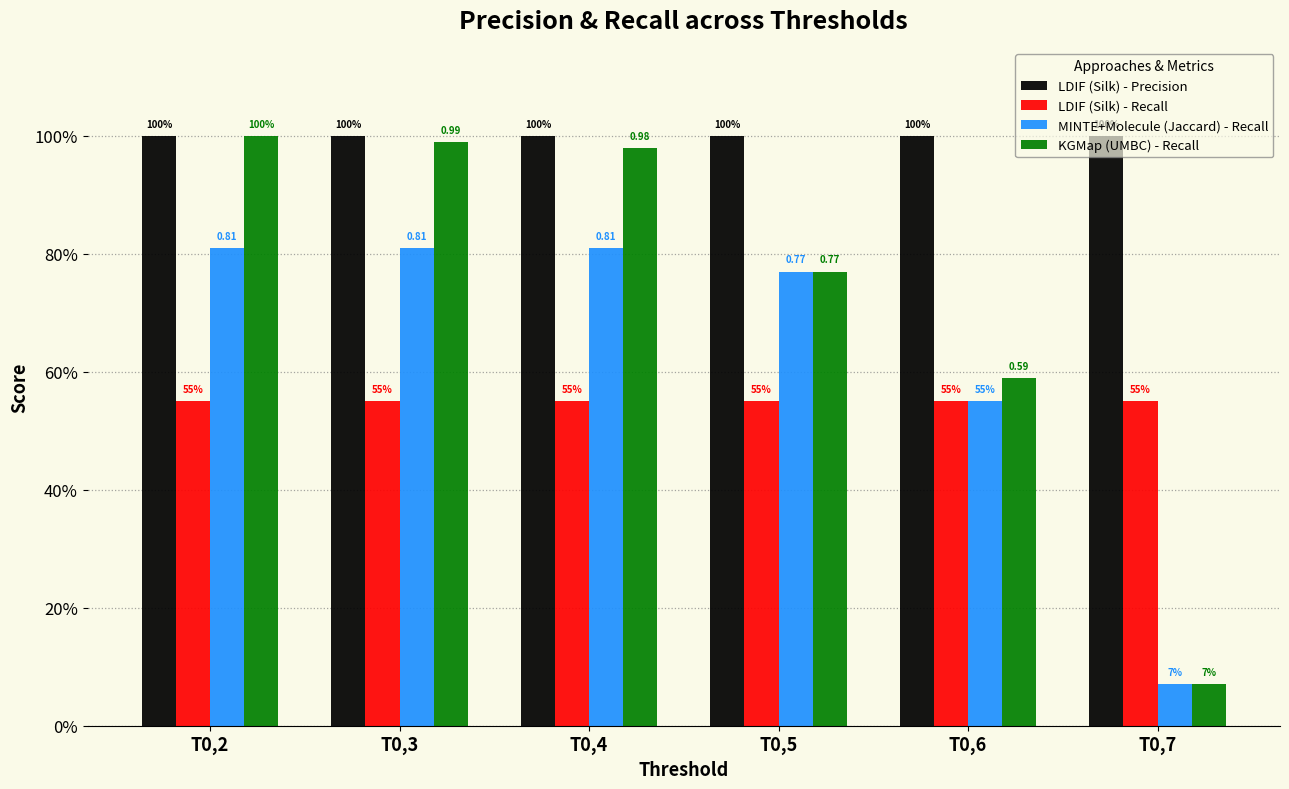

List the labels in order of MINTE+Molecule (Jaccard) - Recall value, largest first.

T0,2, T0,3, T0,4, T0,5, T0,6, T0,7